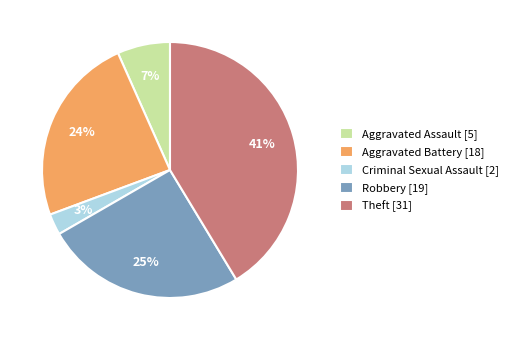

Is the sum of Criminal Sexual Assault and Robbery greater than half?

No